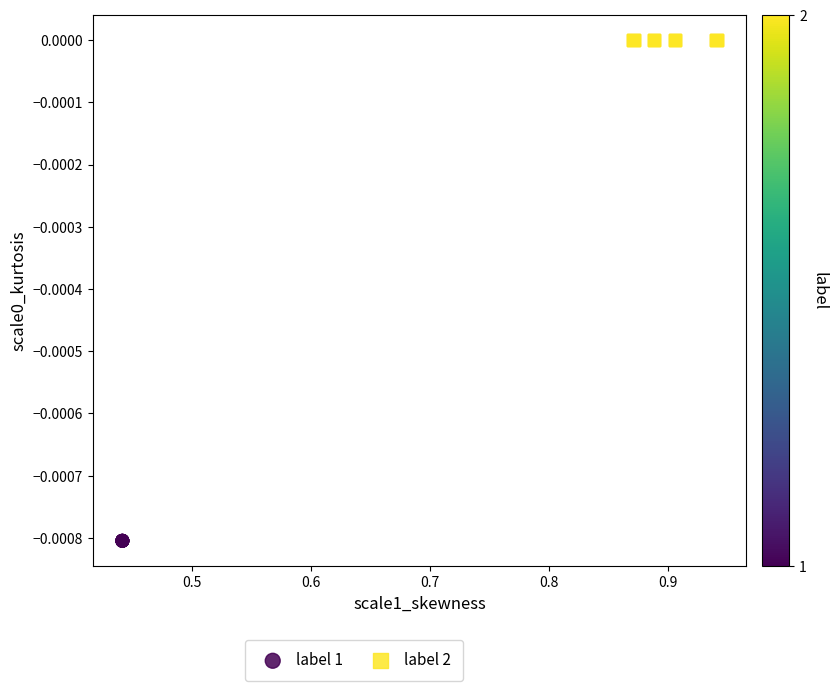

Which series reaches the maximum Y coordinate?

label 2